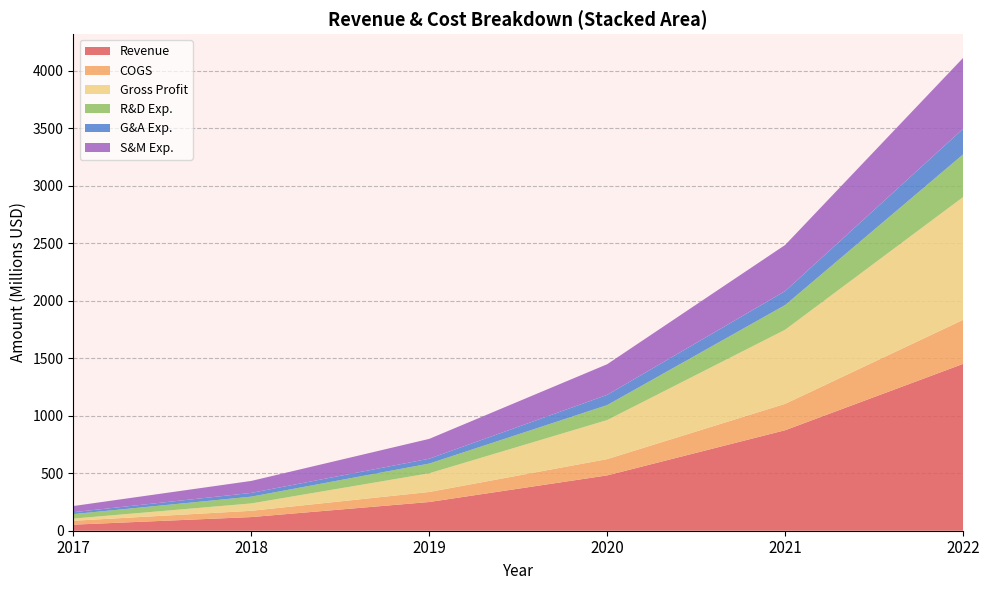

Reading left to right, what are all the values shown in this chart?

Revenue: 2017=52745000	2018=118752000	2019=249824000	2020=481413000	2021=874438000	2022=1451594000
COGS: 2017=34006000	2018=54486000	2019=87238000	2020=141627000	2021=229545000	2022=383221000
Gross Profit: 2017=18739000	2018=64266000	2019=162586000	2020=339786000	2021=644893000	2022=1068373000
R&D Exp.: 2017=39145000	2018=58887000	2019=84551000	2020=130188000	2021=214670000	2022=371283000
G&A Exp.: 2017=16402000	2018=32542000	2019=42217000	2020=89068000	2021=121436000	2022=223092000
S&M Exp.: 2017=53748000	2018=104277000	2019=172682000	2020=266595000	2021=401316000	2022=616546000